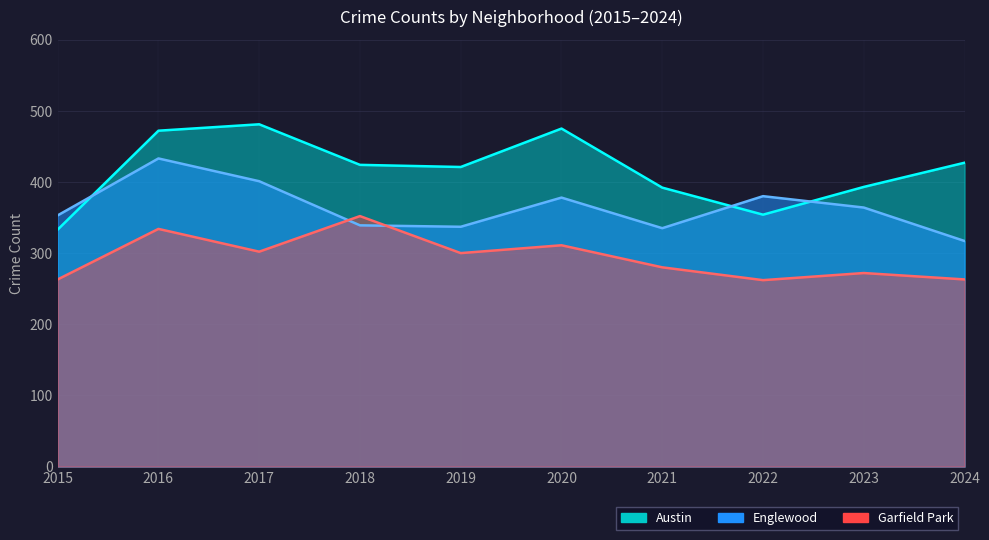

Rank the series by their maximum value, from lowest to highest.

Garfield Park, Englewood, Austin